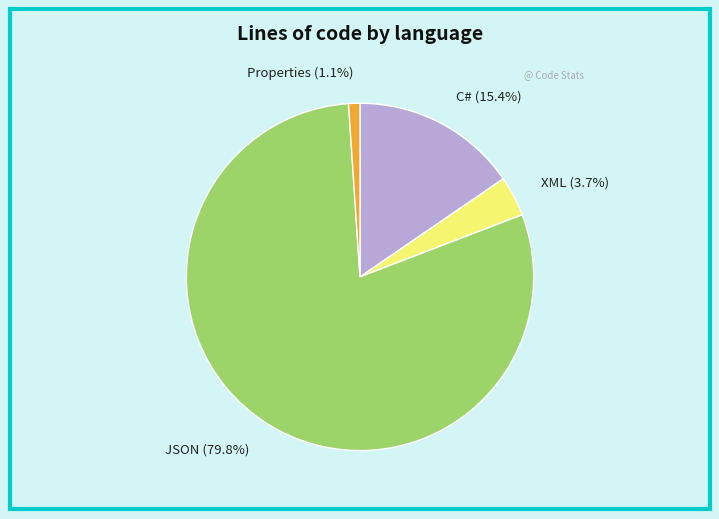

Which slice is the smallest?

Properties